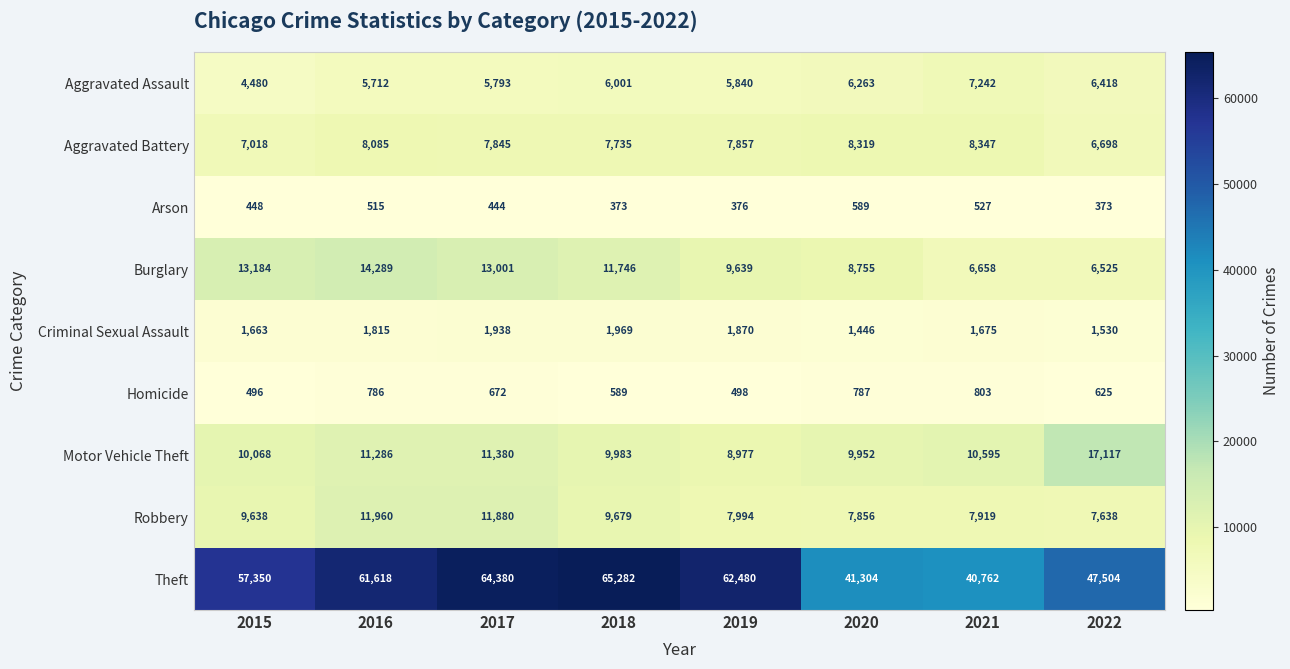

At which category is the sum across all series the highest?

2017